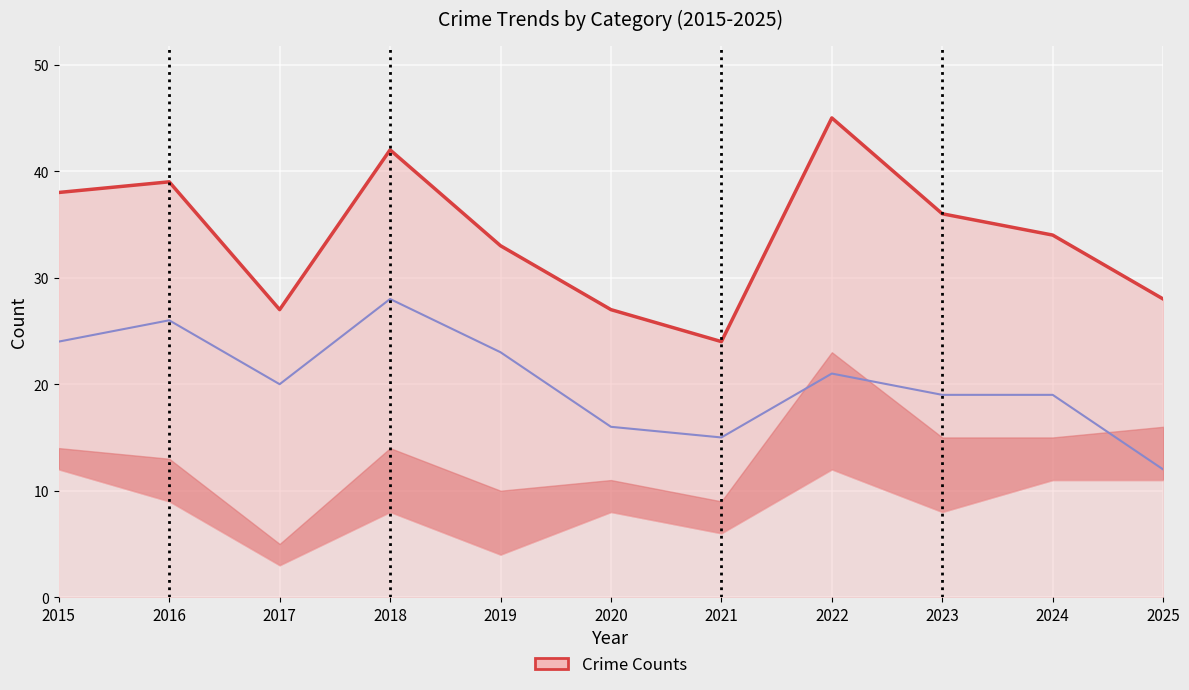

The value of Total (line) at 2024 is 57. True or false?

False